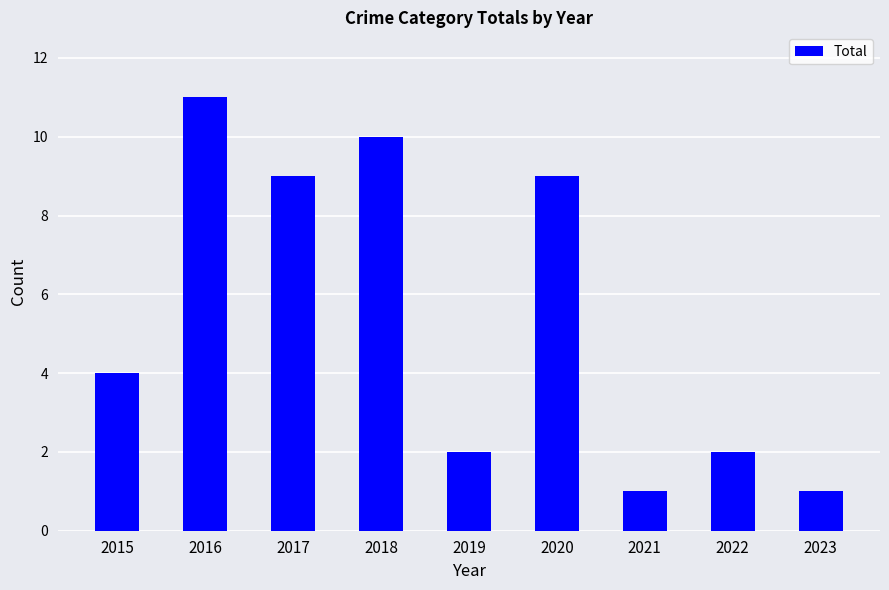

Which category has the highest value across all series?

2016